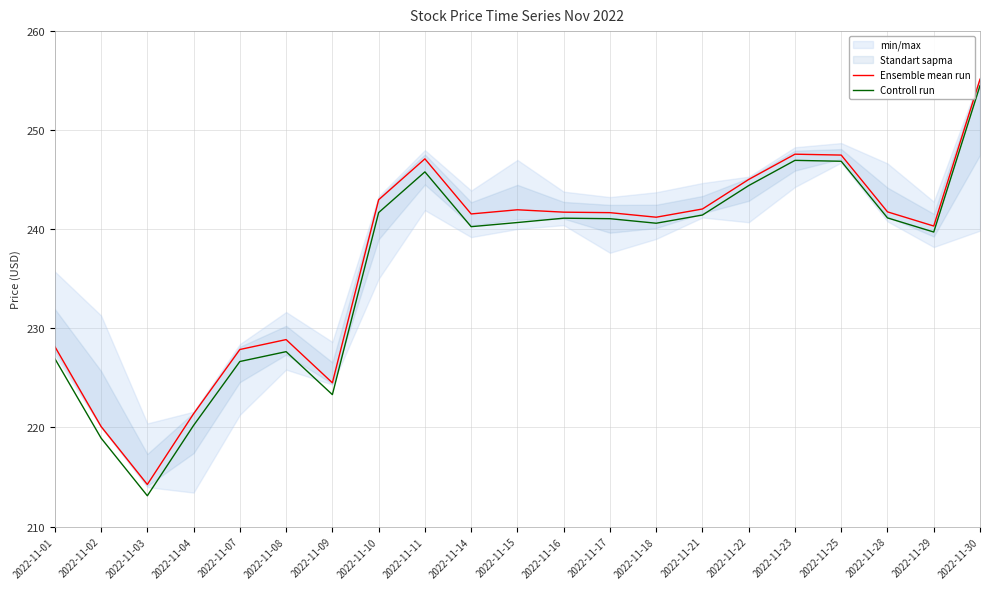

What is the highest value of the Ensemble mean run series?

255.1